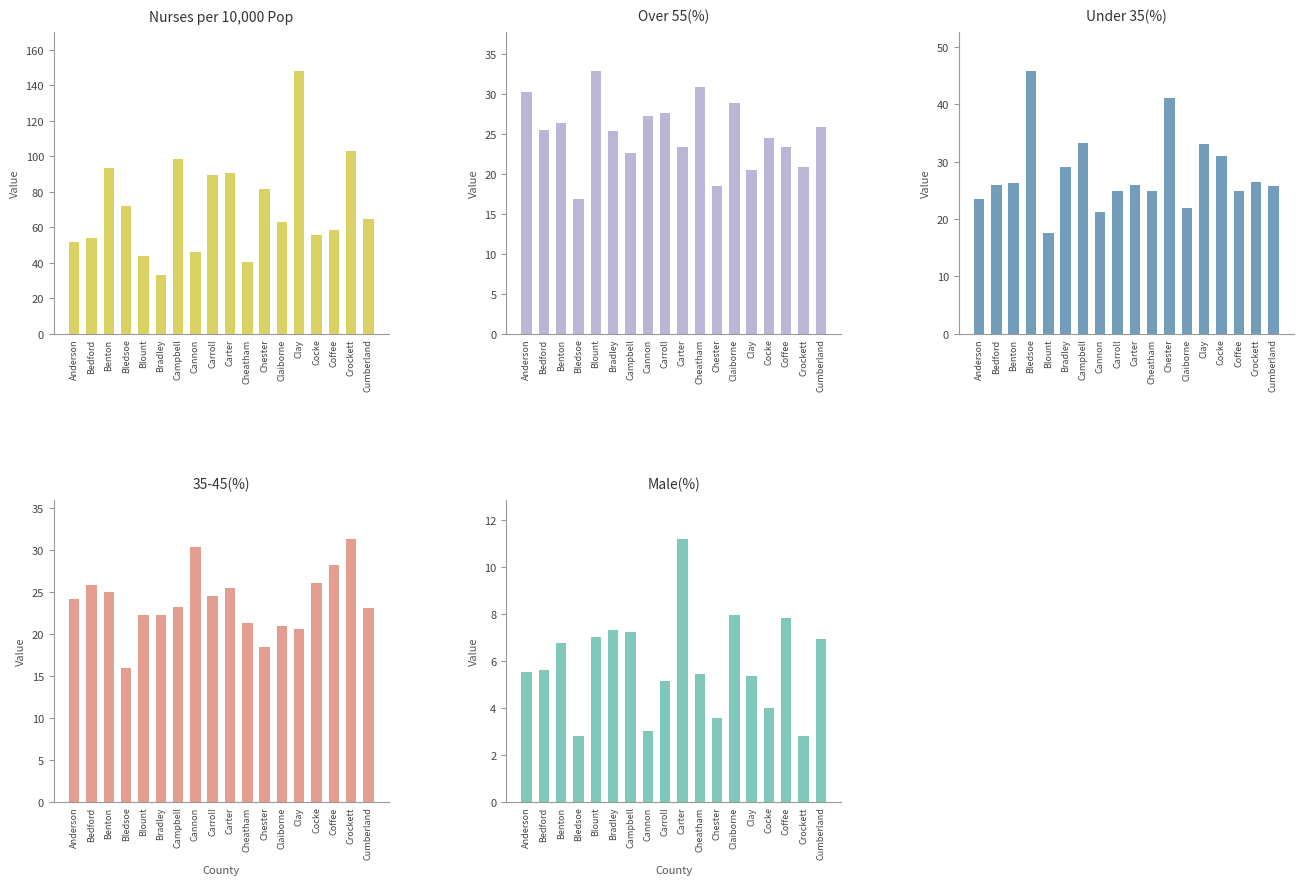

Which has a higher value, Bradley or Crockett?

Crockett